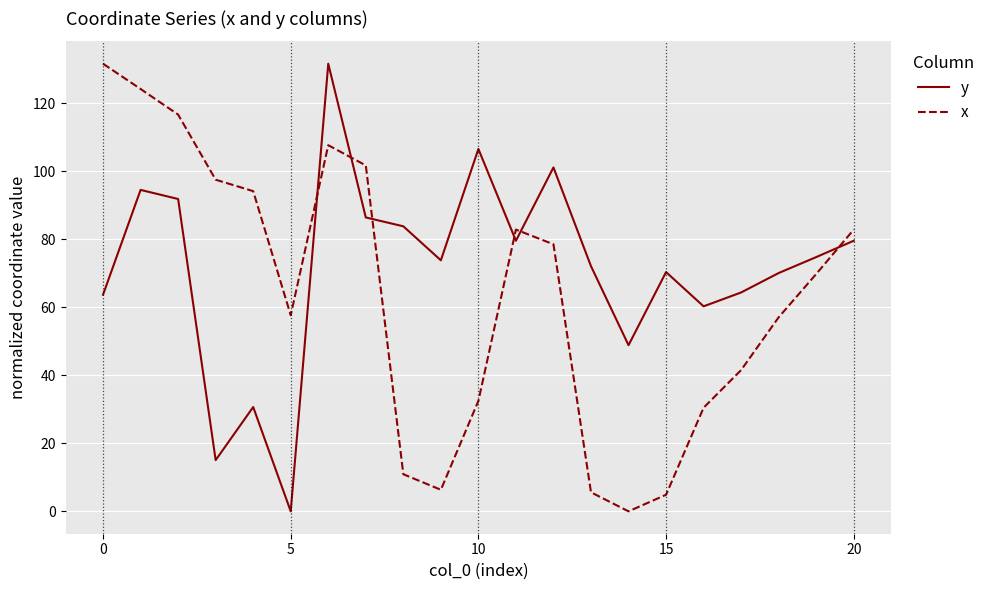

Rank the series by their average value, from highest to lowest.

y, x